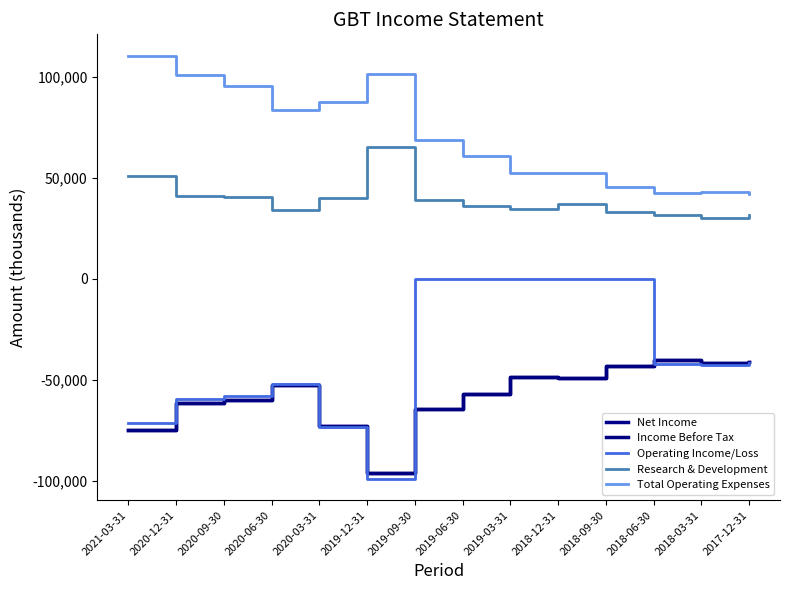

Does the chart have visible grid lines?

No